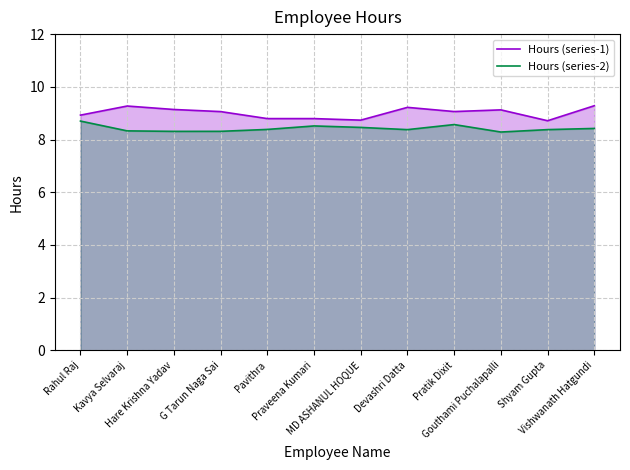

True or false: Hours (series-2) and Hours (series-1) intersect in this chart.

False